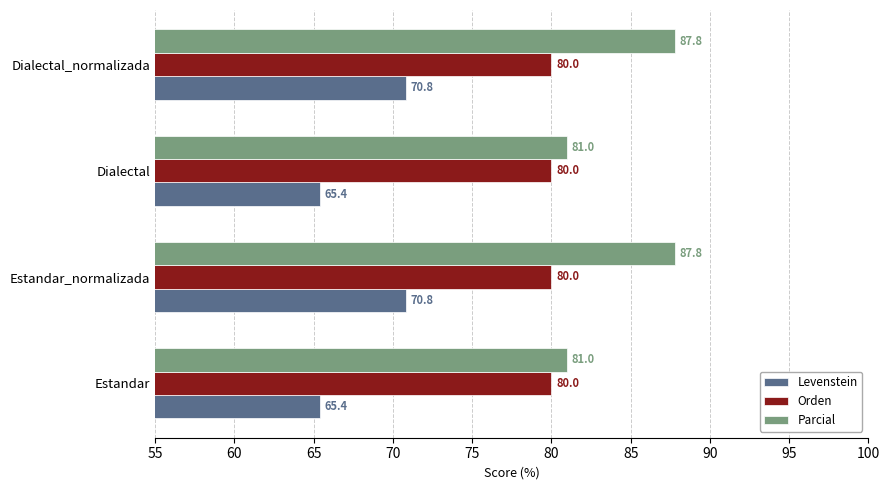

What is the greatest value displayed?

87.8